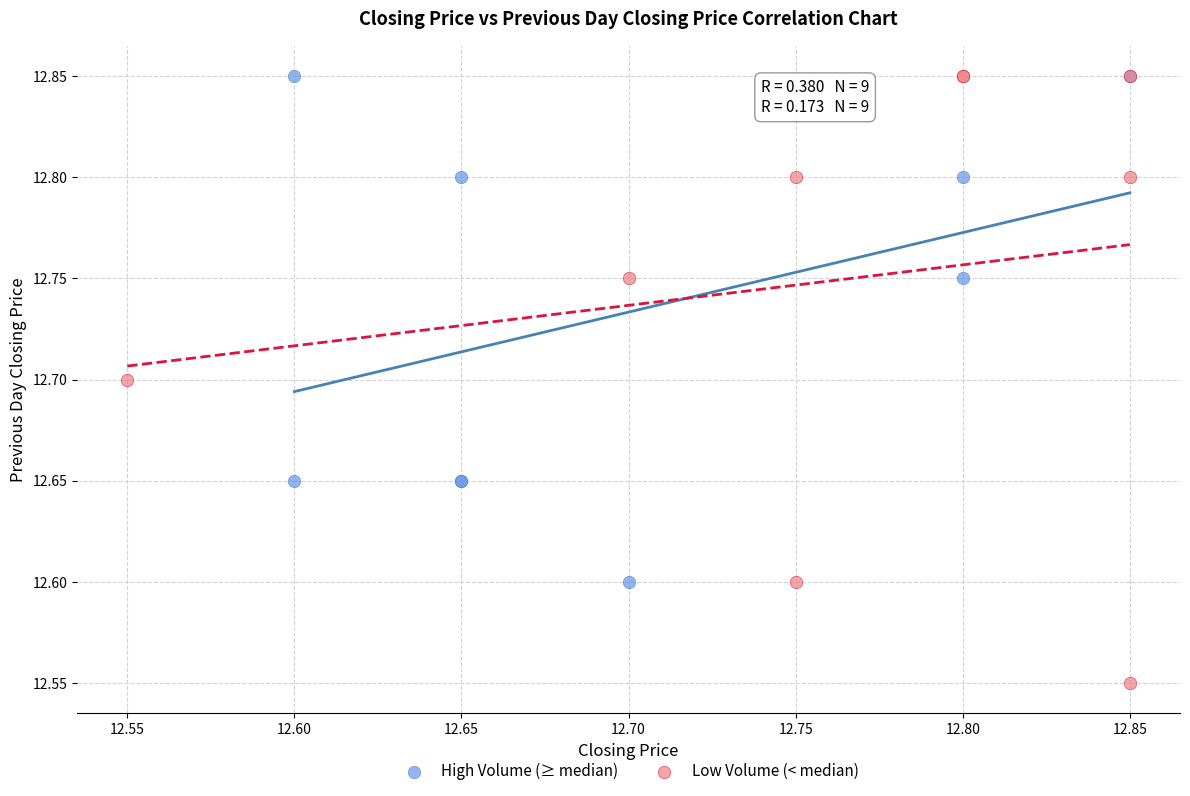

Which series has the widest spread of Y values?

Low Volume (< median)